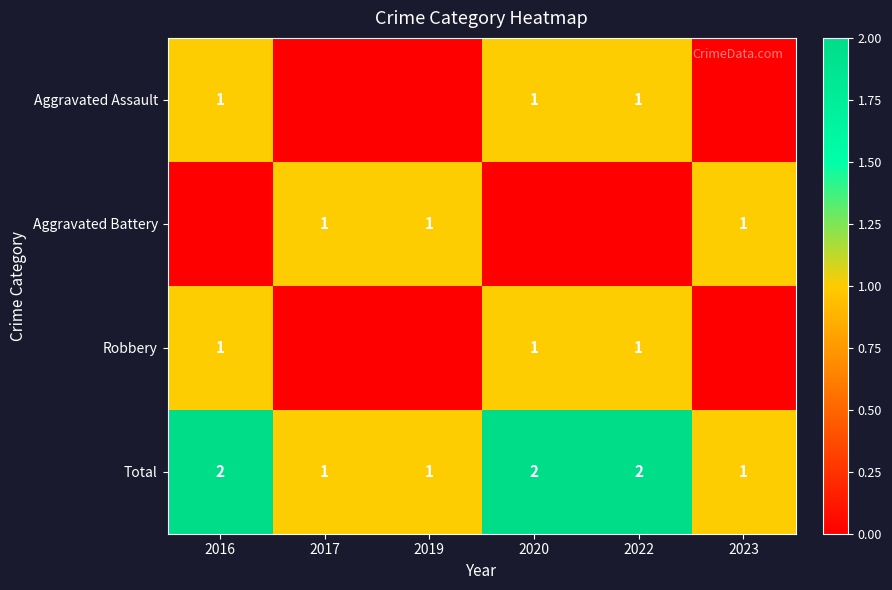

At which category is the sum across all series the highest?

2016